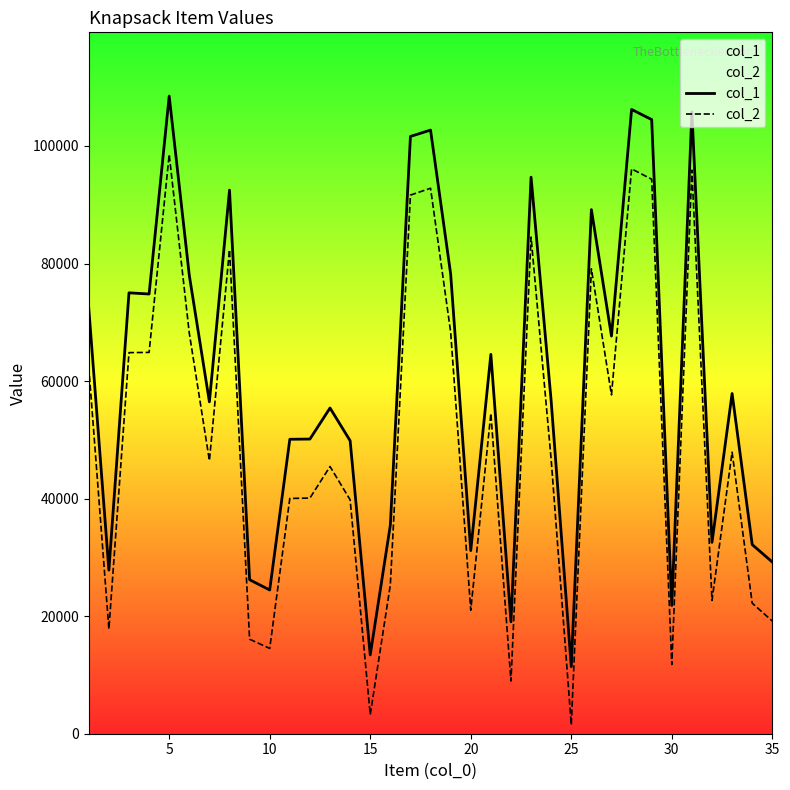

Rank the series by their maximum value, from highest to lowest.

col_1, col_2